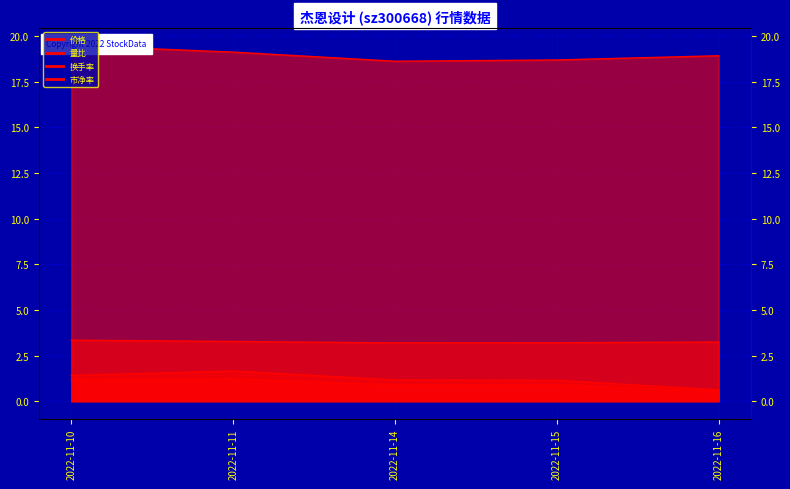

What is the sum of the 量比 values at 2022-11-15 and 2022-11-14?

2.3